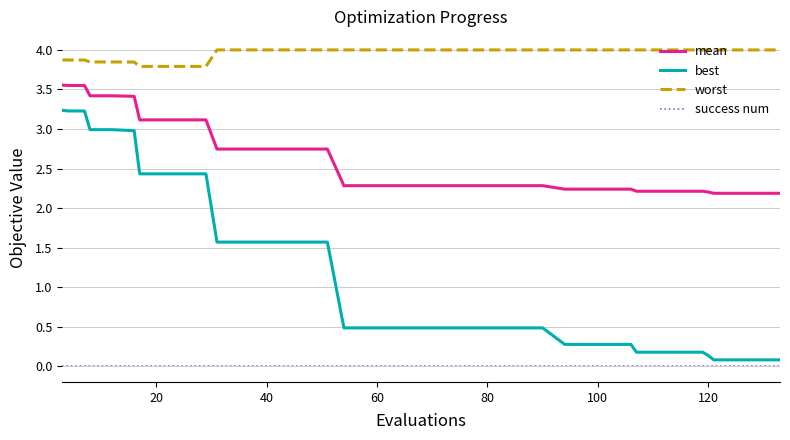

What are all the series names shown in the legend?

mean, best, worst, success num